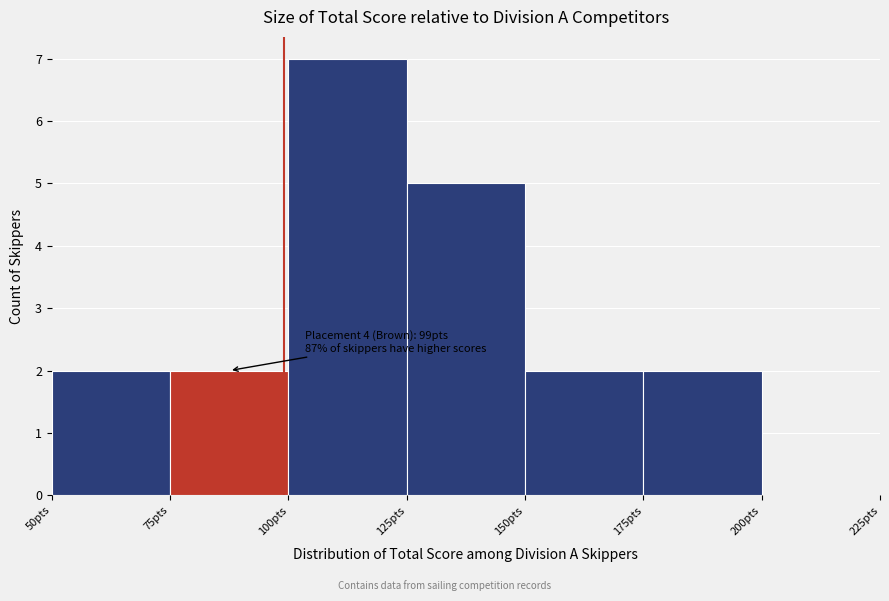

Over which range of the x-axis is the bar tallest?

100 to 125